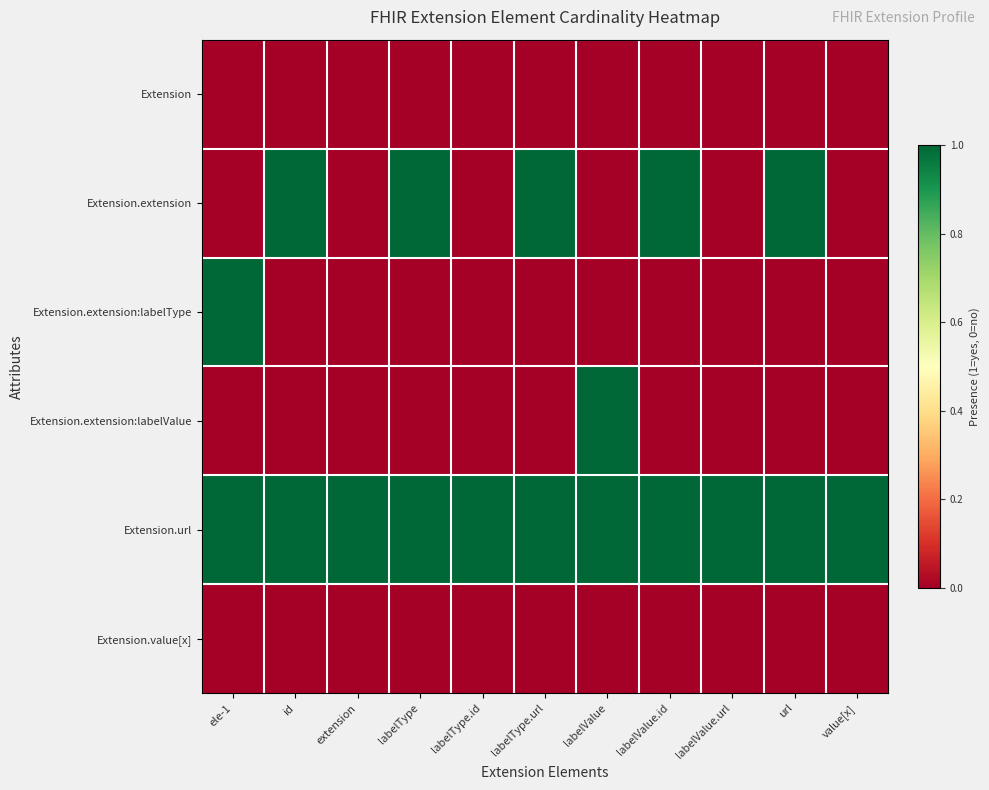

Between labelValue and labelValue.id, which series saw the biggest shift?

Extension.extension